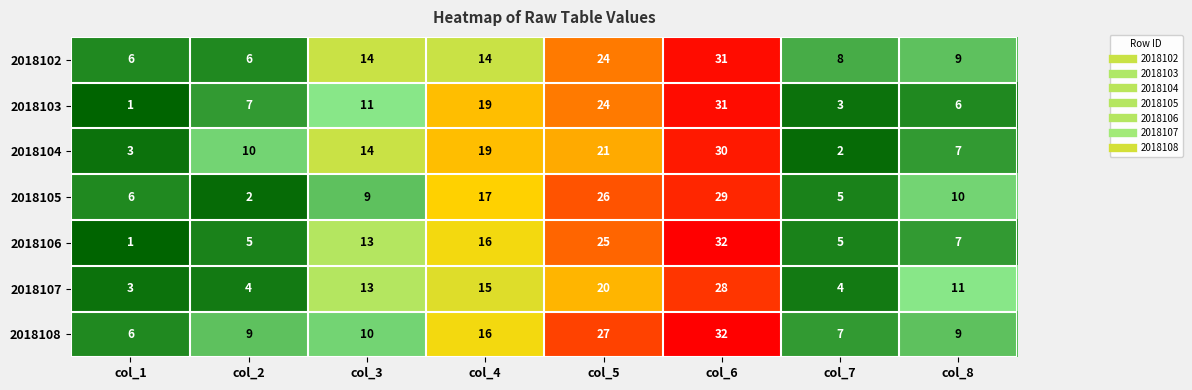

What is the sum of all 2018105 values?

104